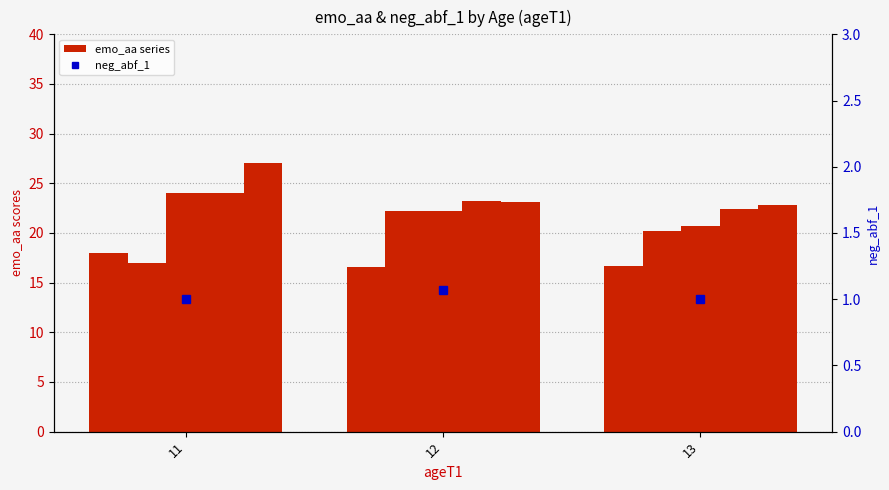

Reading right to left, what are all the values shown in this chart?

emo_aa_1: 16.7	16.5	18.0
emo_aa_2: 20.2	22.2	17.0
emo_aa_3: 20.7	22.2	24.0
emo_aa_4: 22.4	23.2	24.0
emo_aa_5: 22.8	23.1	27.0
neg_abf_1: 1.0	1.1	1.0